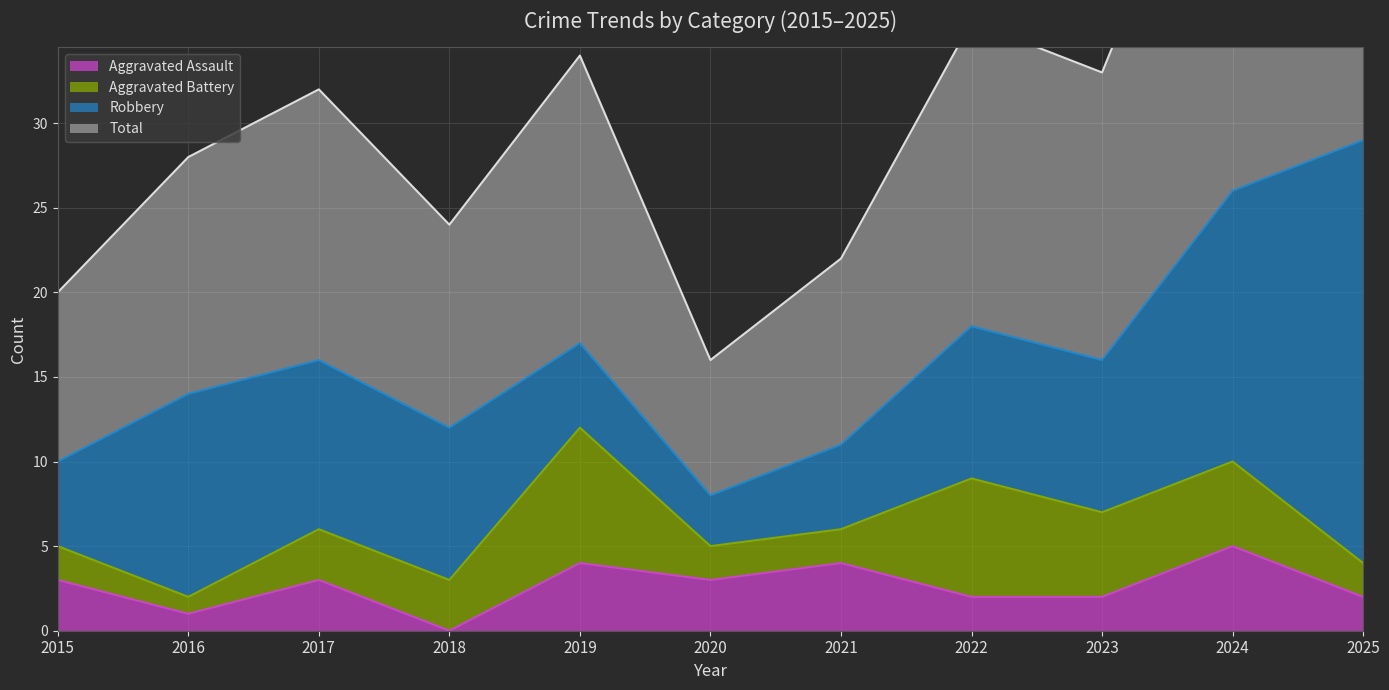

List the labels in order of Aggravated Assault value, smallest first.

2018, 2016, 2022, 2023, 2025, 2015, 2017, 2020, 2019, 2021, 2024